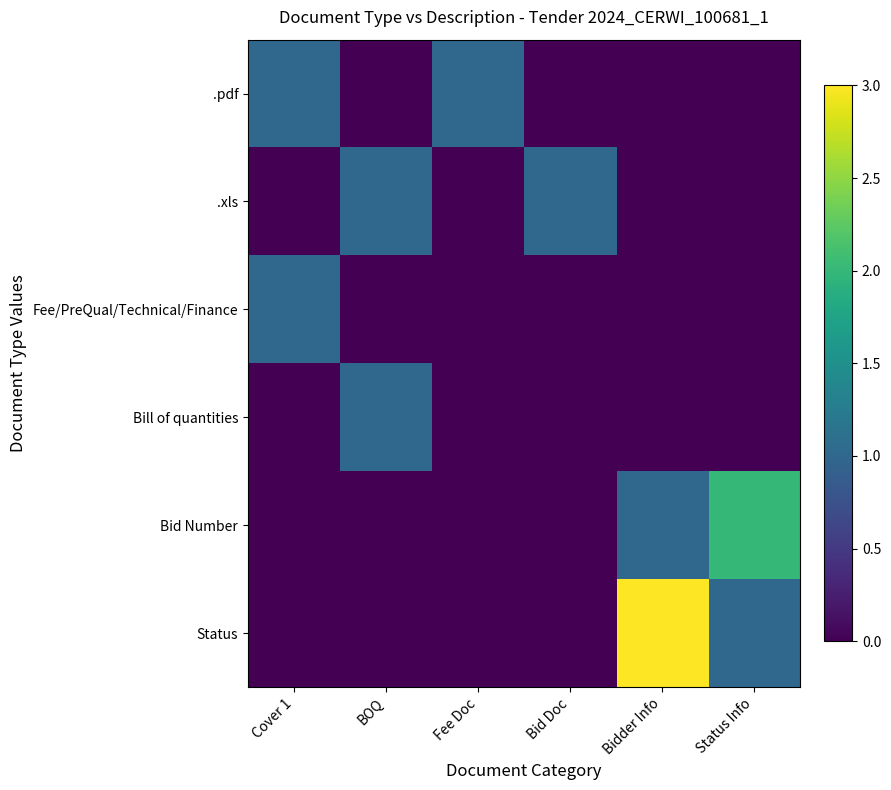

Reading left to right, list all the values displayed in this chart.

.pdf: Cover 1=1	BOQ=0	Fee Doc=1	Bid Doc=0	Bidder Info=0	Status Info=0
.xls: Cover 1=0	BOQ=1	Fee Doc=0	Bid Doc=1	Bidder Info=0	Status Info=0
Fee/PreQual/Technical/Finance: Cover 1=1	BOQ=0	Fee Doc=0	Bid Doc=0	Bidder Info=0	Status Info=0
Bill of quantities: Cover 1=0	BOQ=1	Fee Doc=0	Bid Doc=0	Bidder Info=0	Status Info=0
Bid Number: Cover 1=0	BOQ=0	Fee Doc=0	Bid Doc=0	Bidder Info=1	Status Info=2
Status: Cover 1=0	BOQ=0	Fee Doc=0	Bid Doc=0	Bidder Info=3	Status Info=1